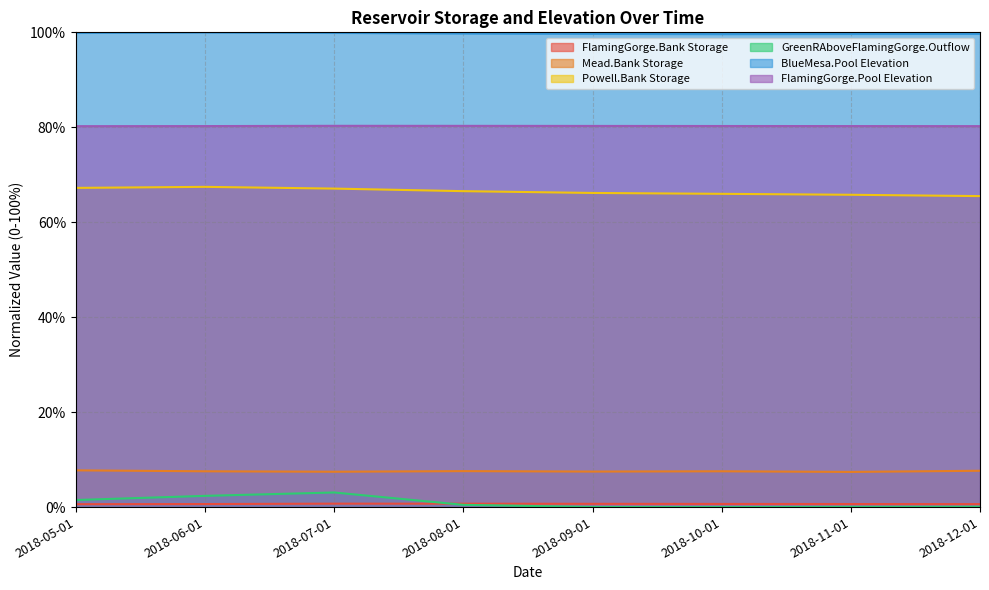

What is the label of the 6th point from the left?

2018-10-01